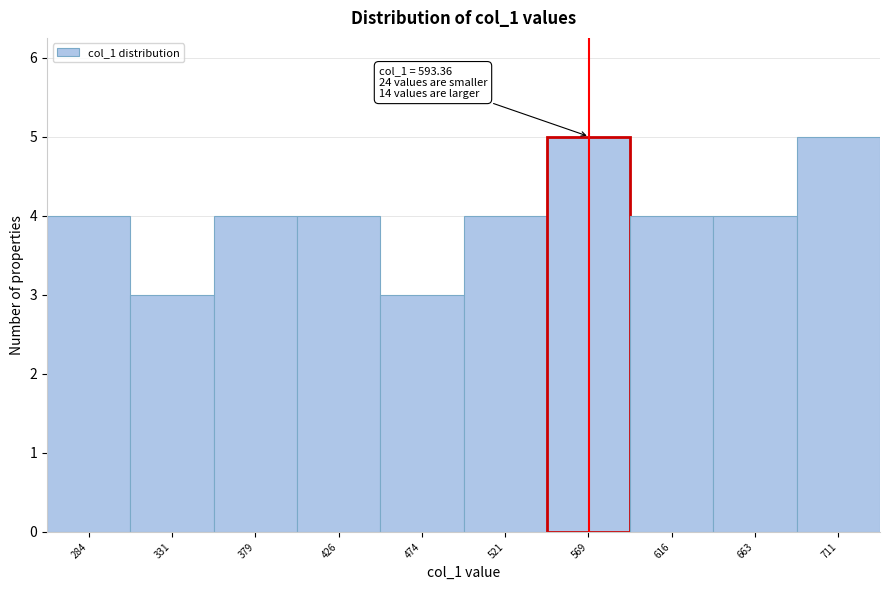

Reading left to right, list all the values displayed in this chart.

4	3	4	4	3	4	5	4	4	5